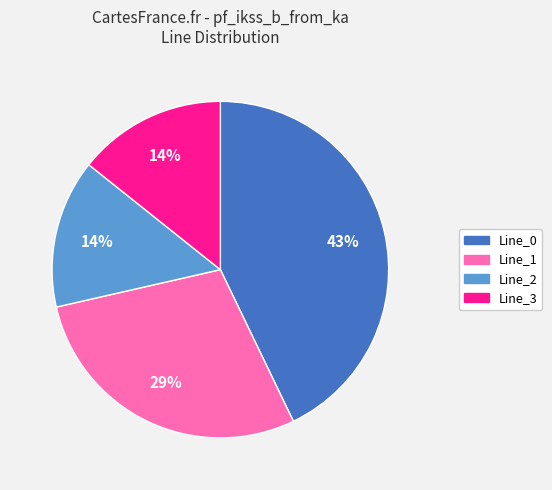

Does any single category account for the majority?

No